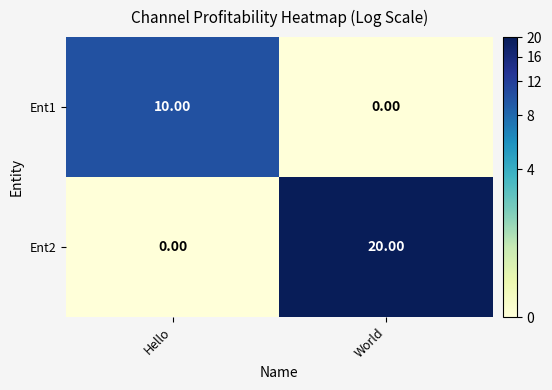

At World, list the series in order from smallest to largest.

Ent1, Ent2